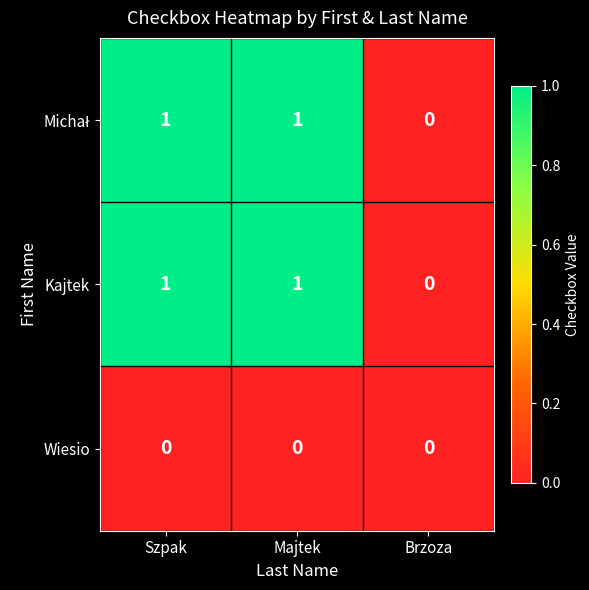

At which label does Kajtek reach its minimum?

Brzoza